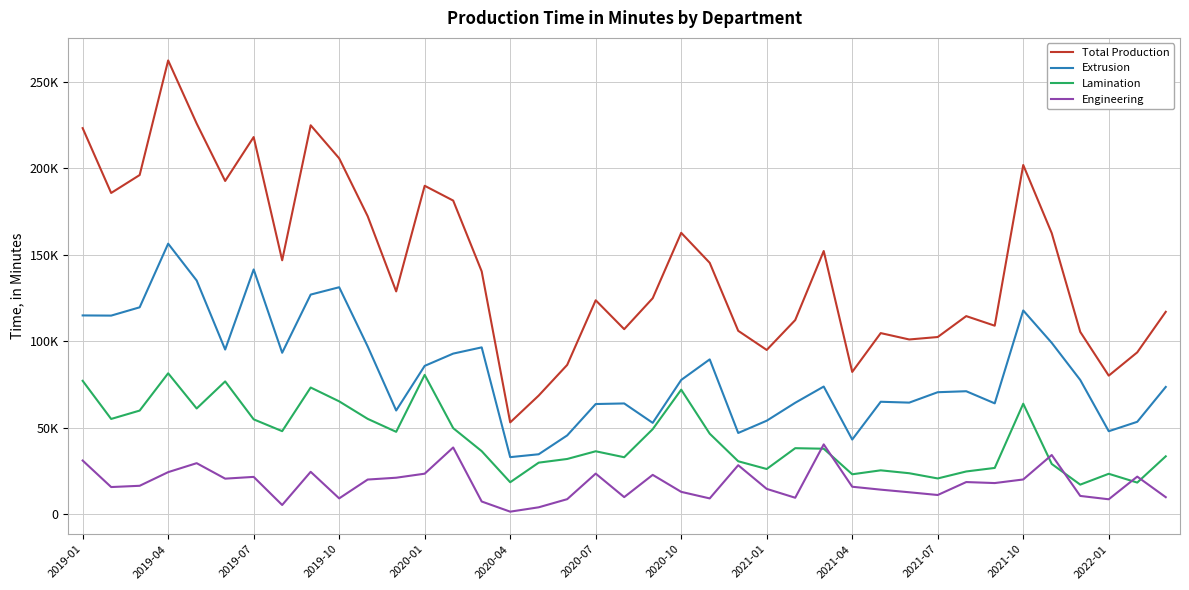

What is the greatest value displayed?

262348.8